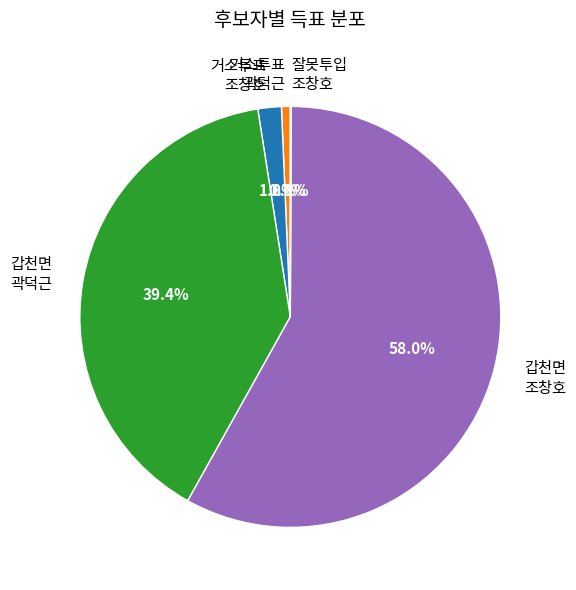

Between 거소투표 조창호 and 갑천면 곽덕근, which is larger?

갑천면 곽덕근